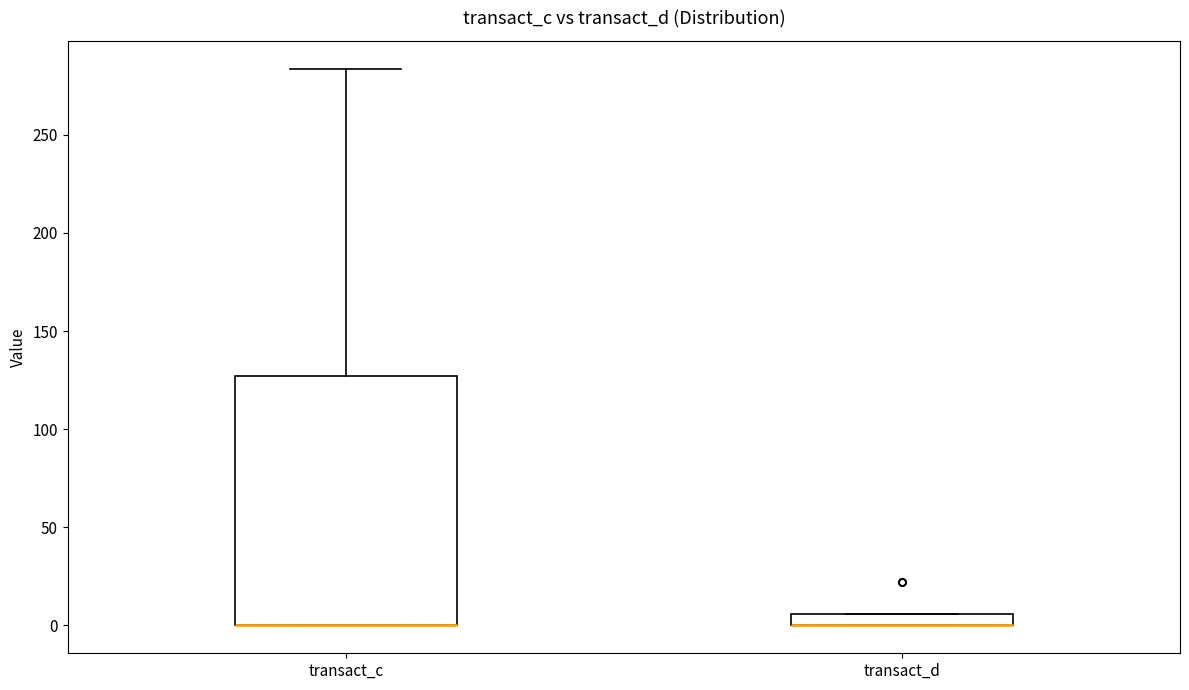

Where is the lower edge of the box for transact_d on the y-axis? The values are not printed on the chart, so give them approximately, as read against the axis.

0